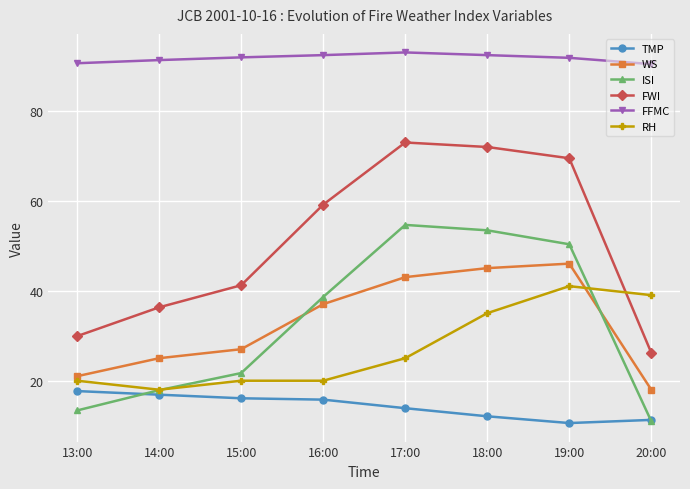

Which series has the largest range (max minus min)?

FWI